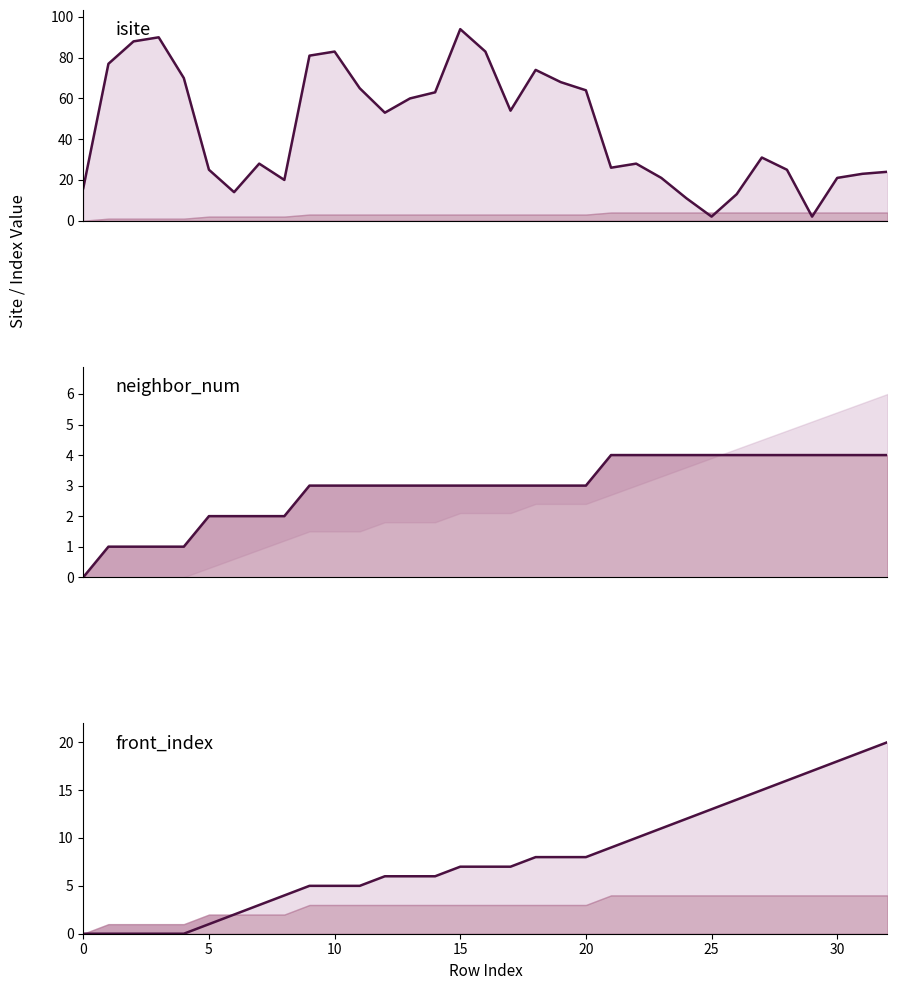

Where is front_index_line nearest to the value 10?

22